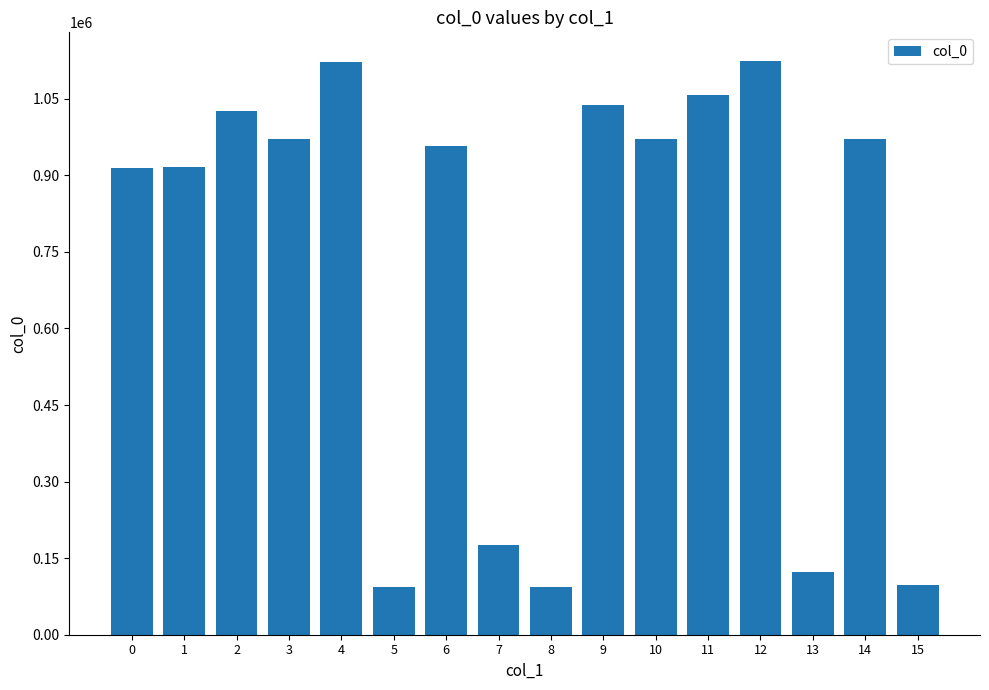

What is the maximum value shown in the chart?

1123922